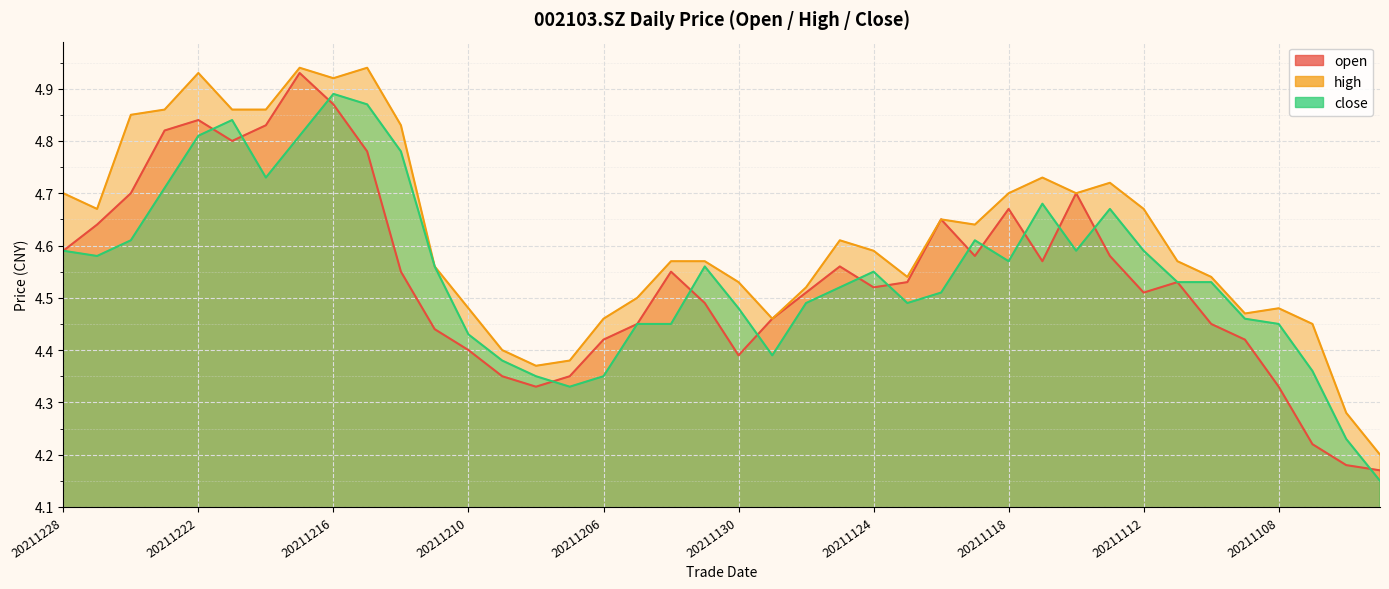

Is the value of close at 20211108 greater than the value of open at 20211213?

Yes